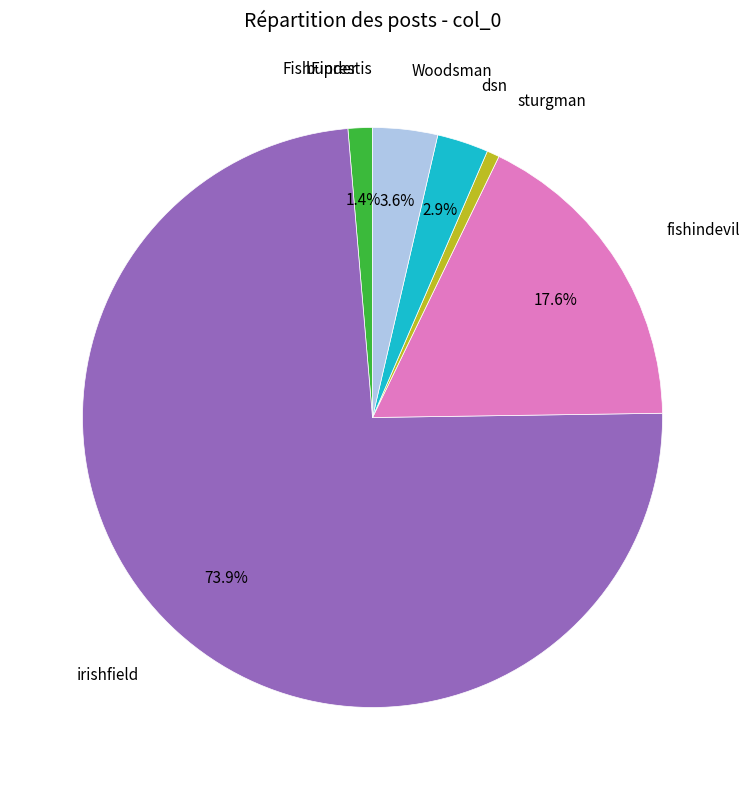

Does any single category account for the majority?

Yes